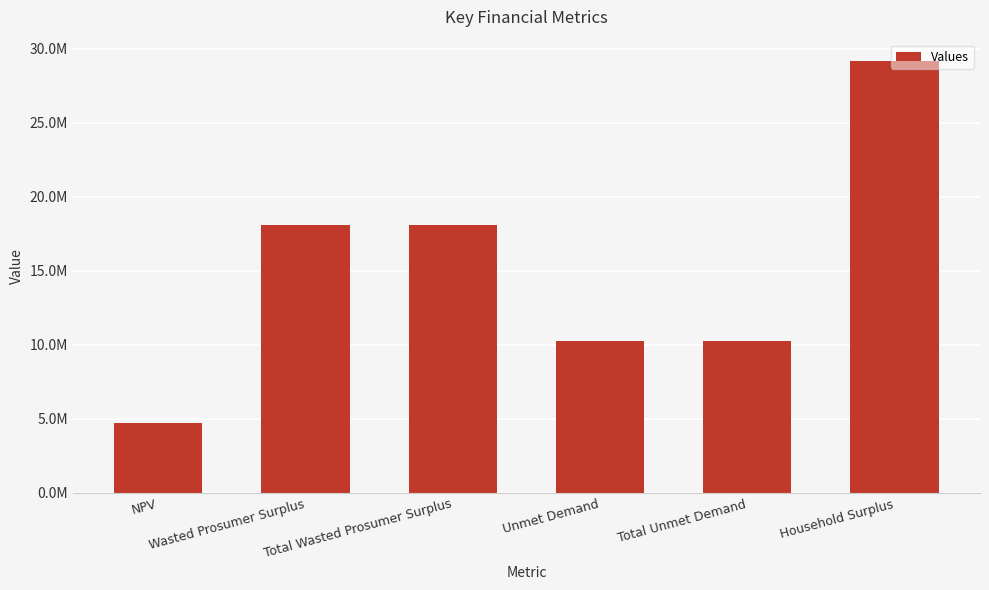

At which label does the data first exceed 18093321?

Wasted Prosumer Surplus